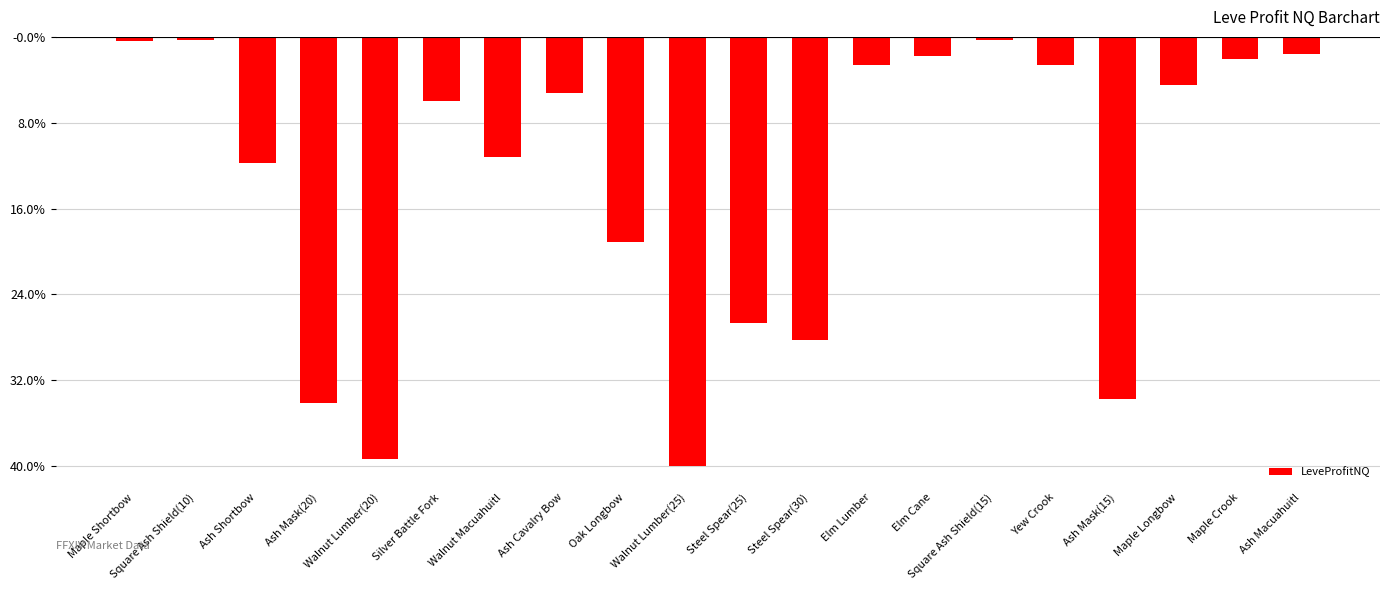

What is the label of the 9th bar from the right?

Steel Spear(30)